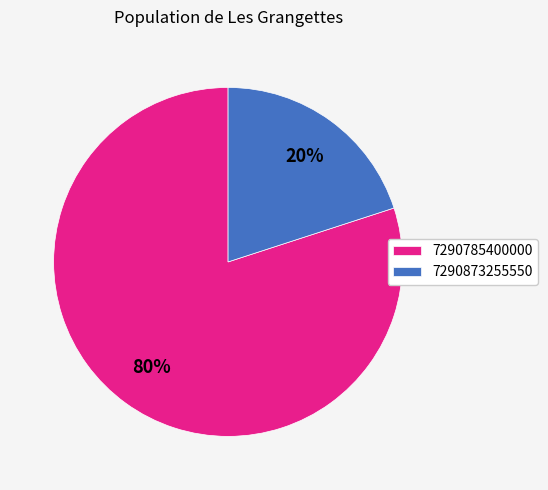

Which category accounts for the majority?

7290785400000